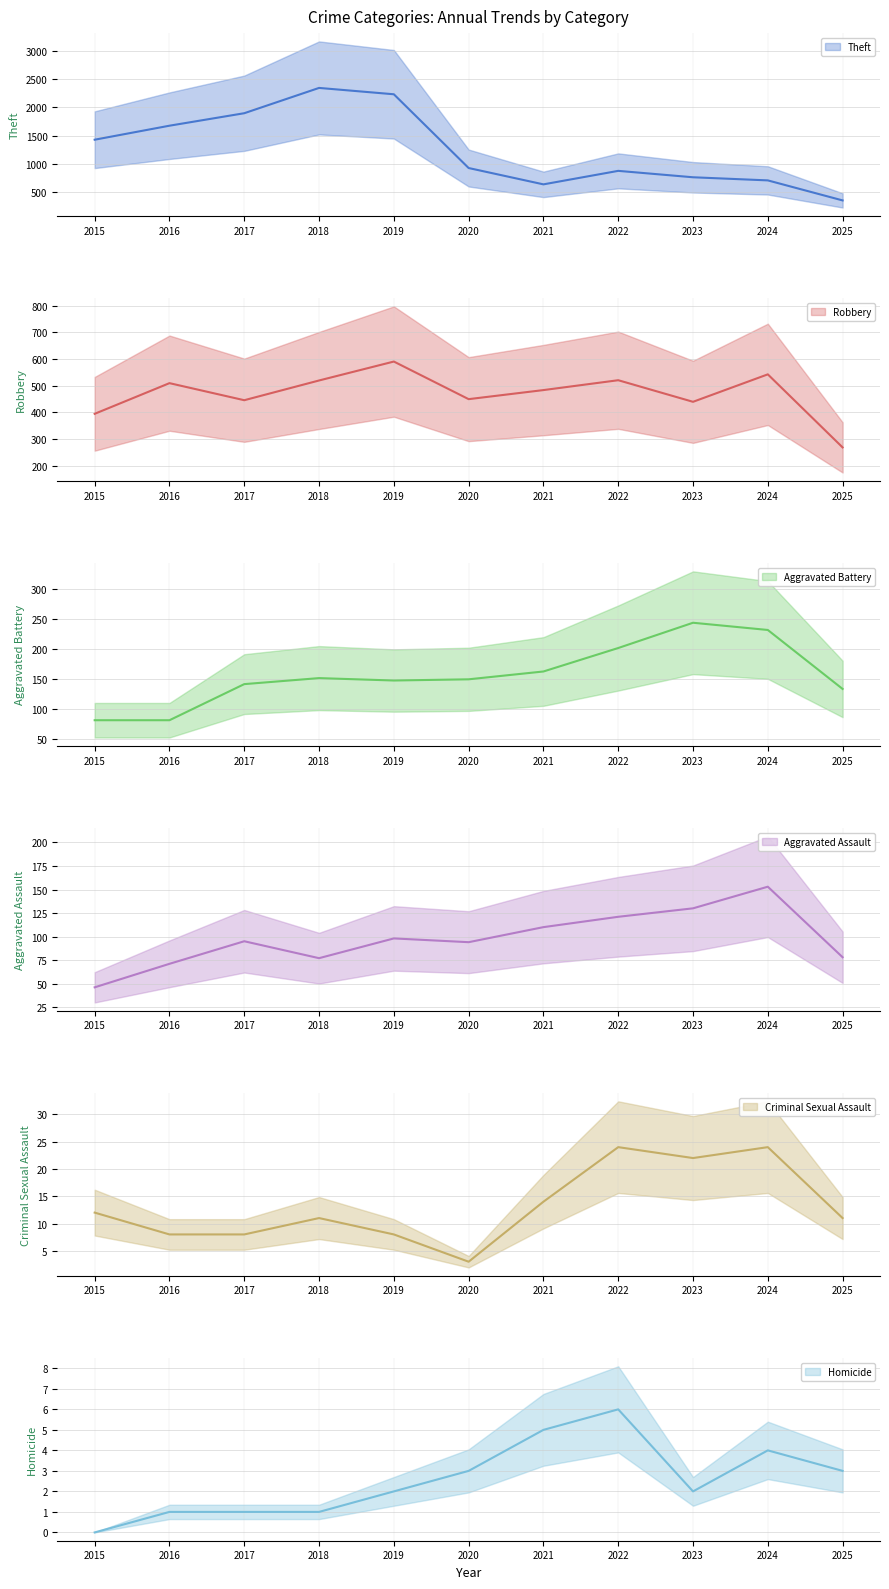

At which category does Homicide reach its first local valley?

2023